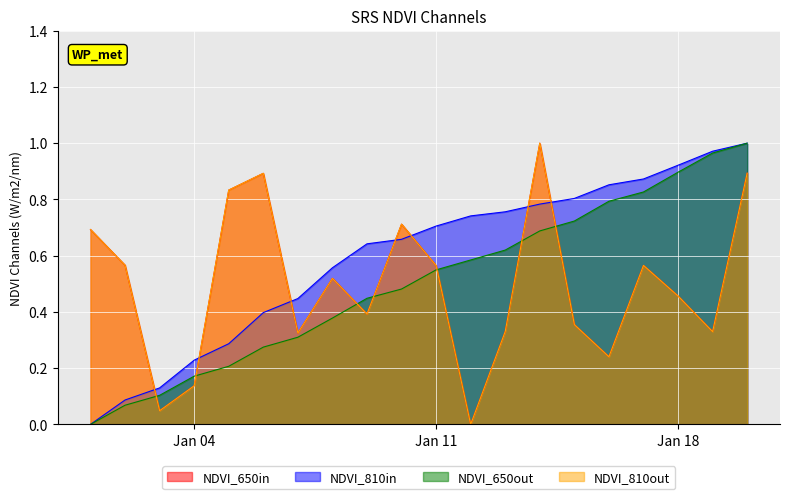

Does the chart display data point markers on the line(s)?

No